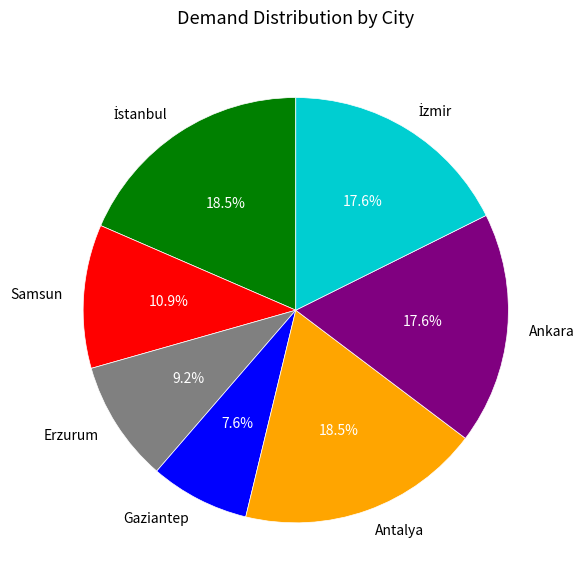

Count the number of slices in the pie.

7